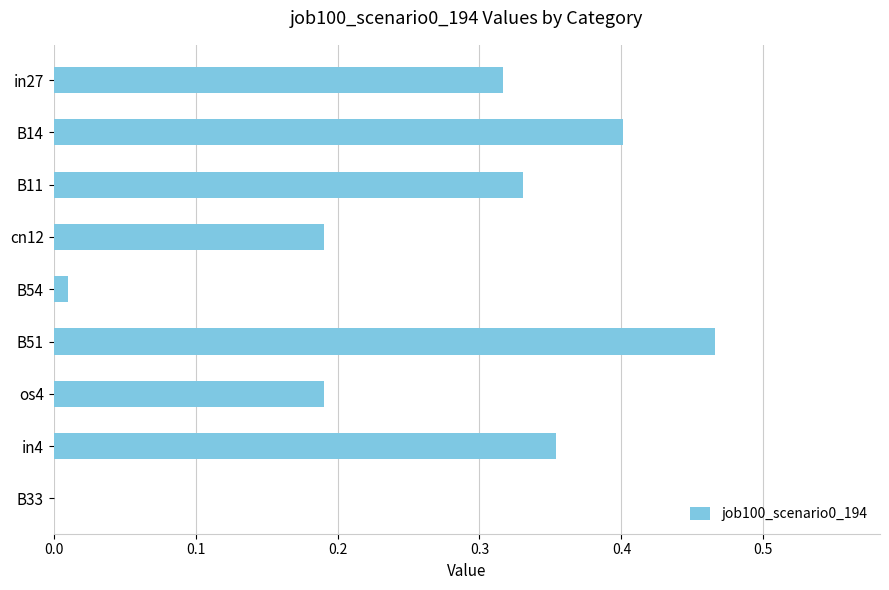

The chart shows a value of 0.0 at B33. True or false?

True